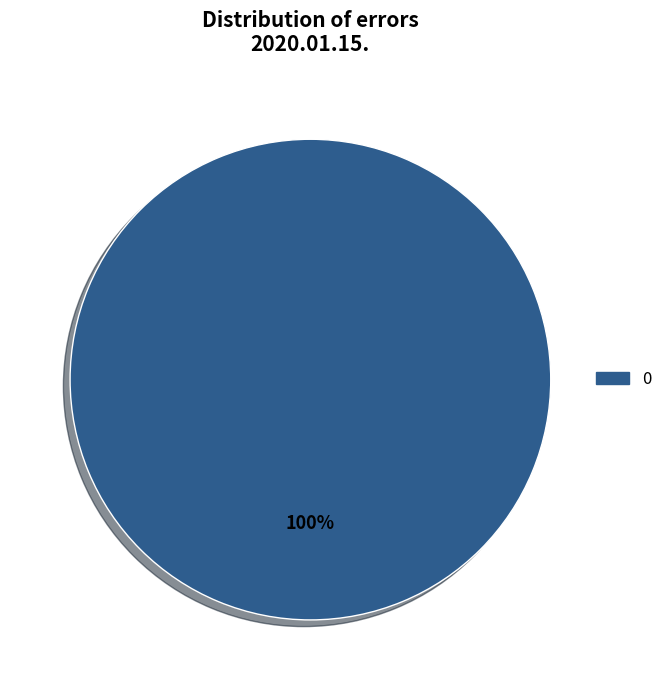

Does any single category account for the majority?

Yes